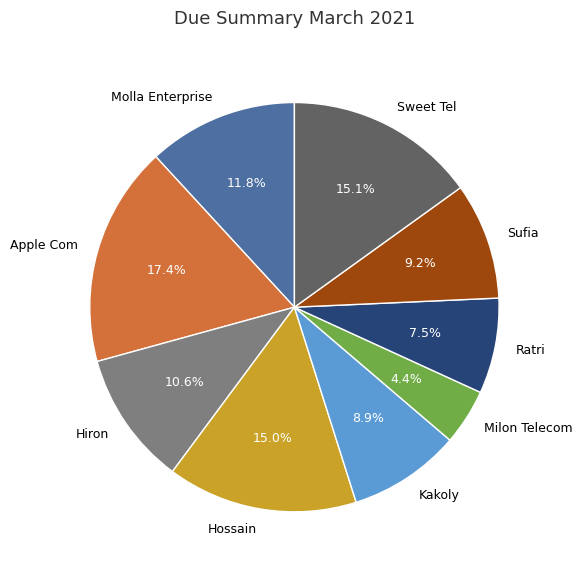

Count the number of slices in the pie.

9